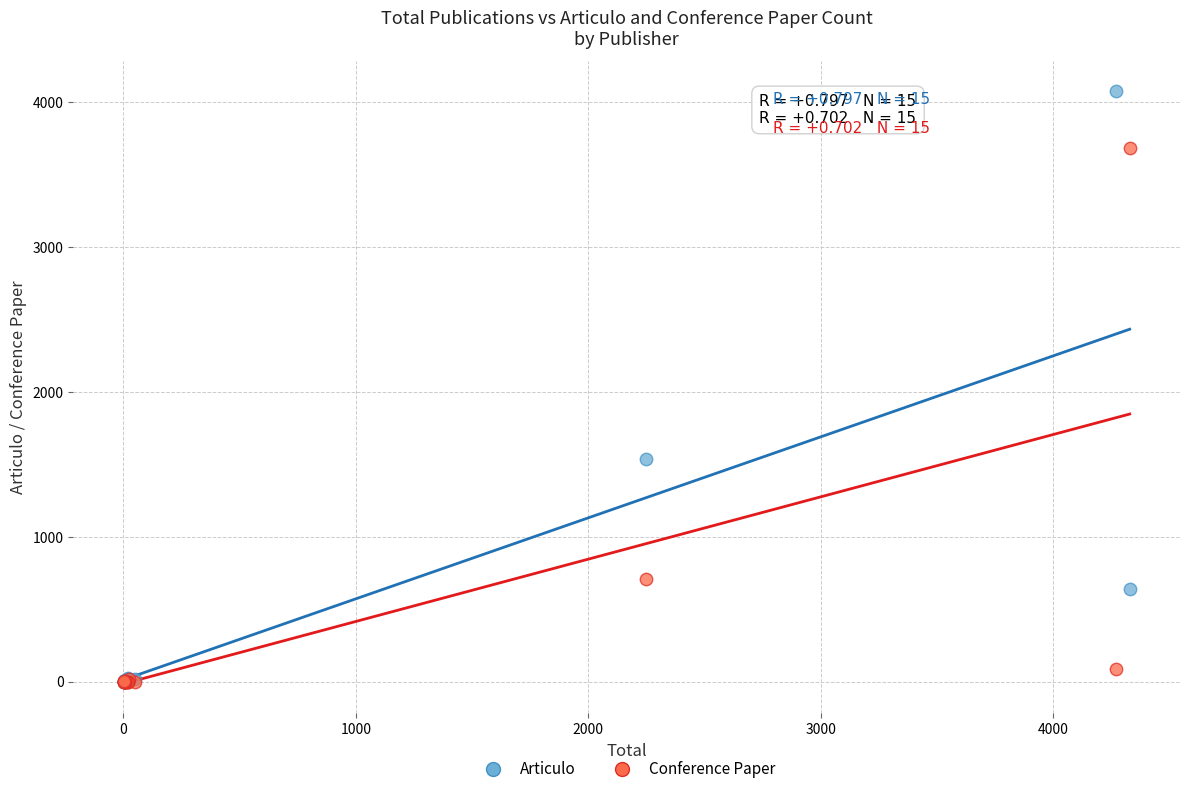

Which series reaches the maximum Y coordinate?

Articulo